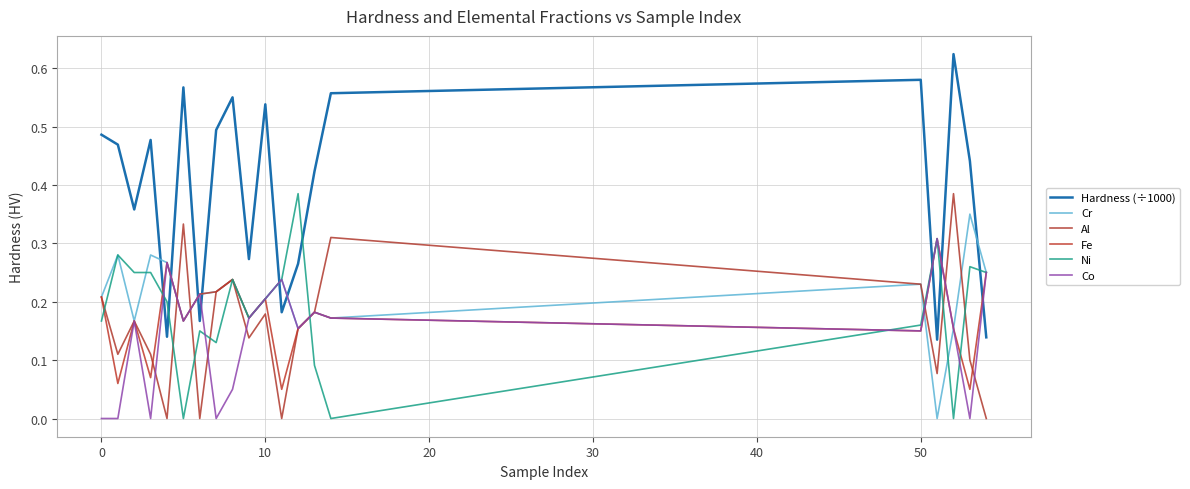

What is the average value of the Cr series?

0.2